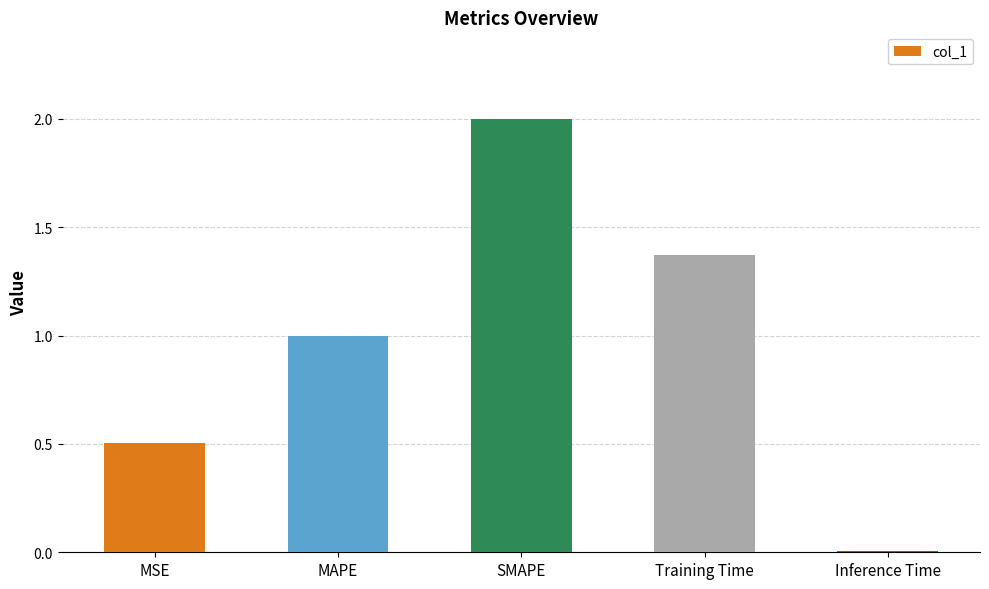

How many bars are there in total?

5